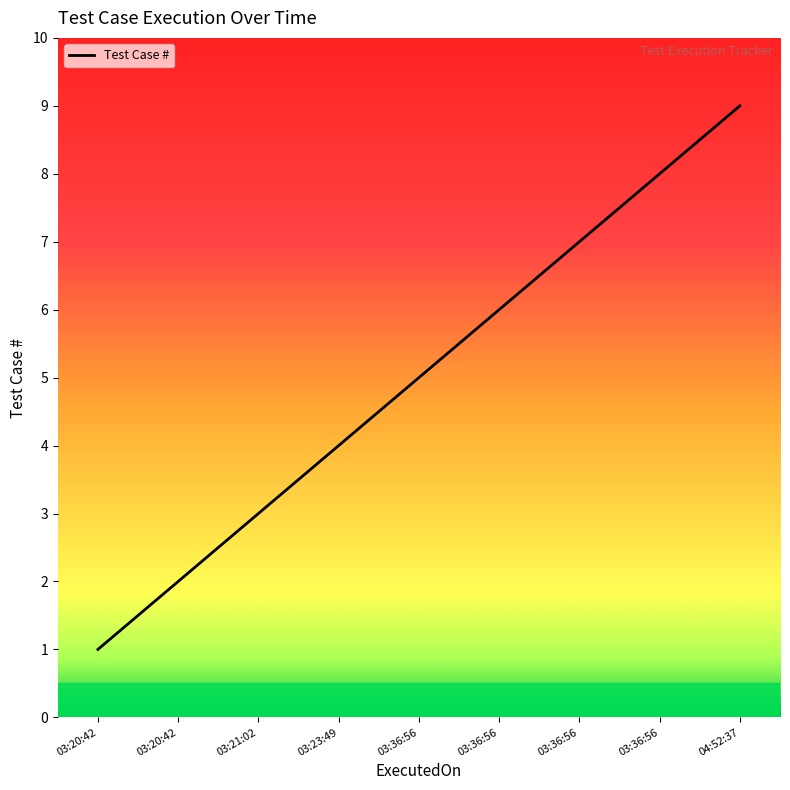

True or false: the data has more than 0 interior local peaks.

False